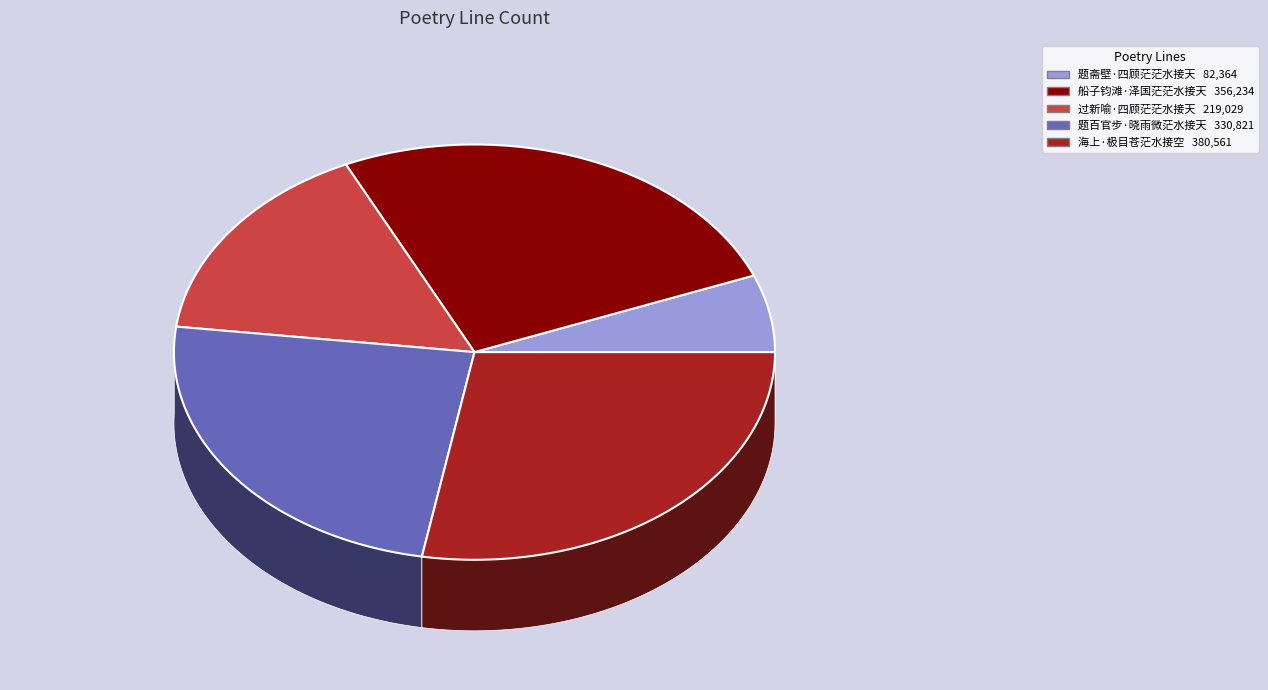

Is there any slice that represents more than half of the pie?

No